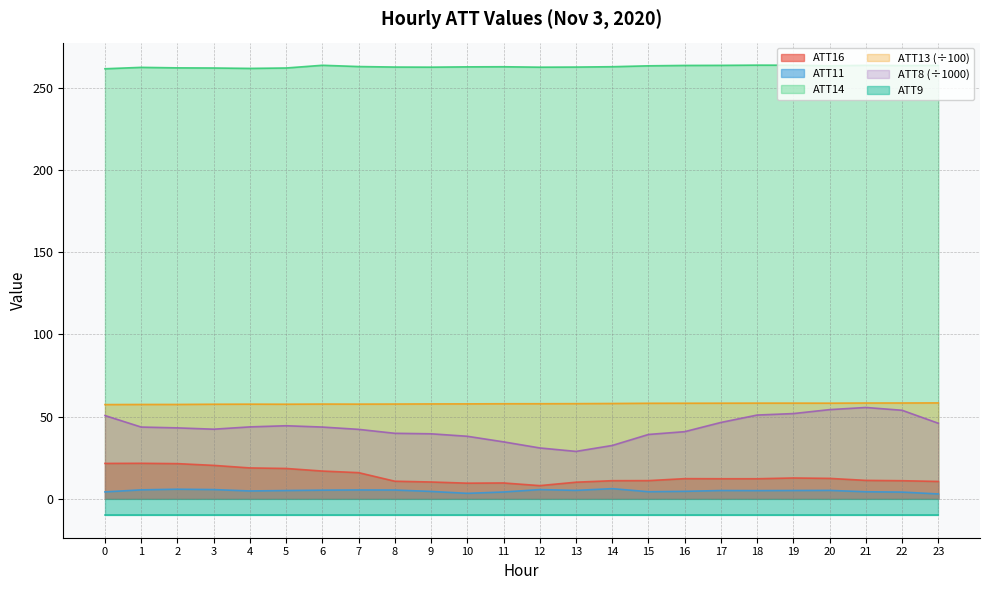

Which category has the lowest value across all series?

23